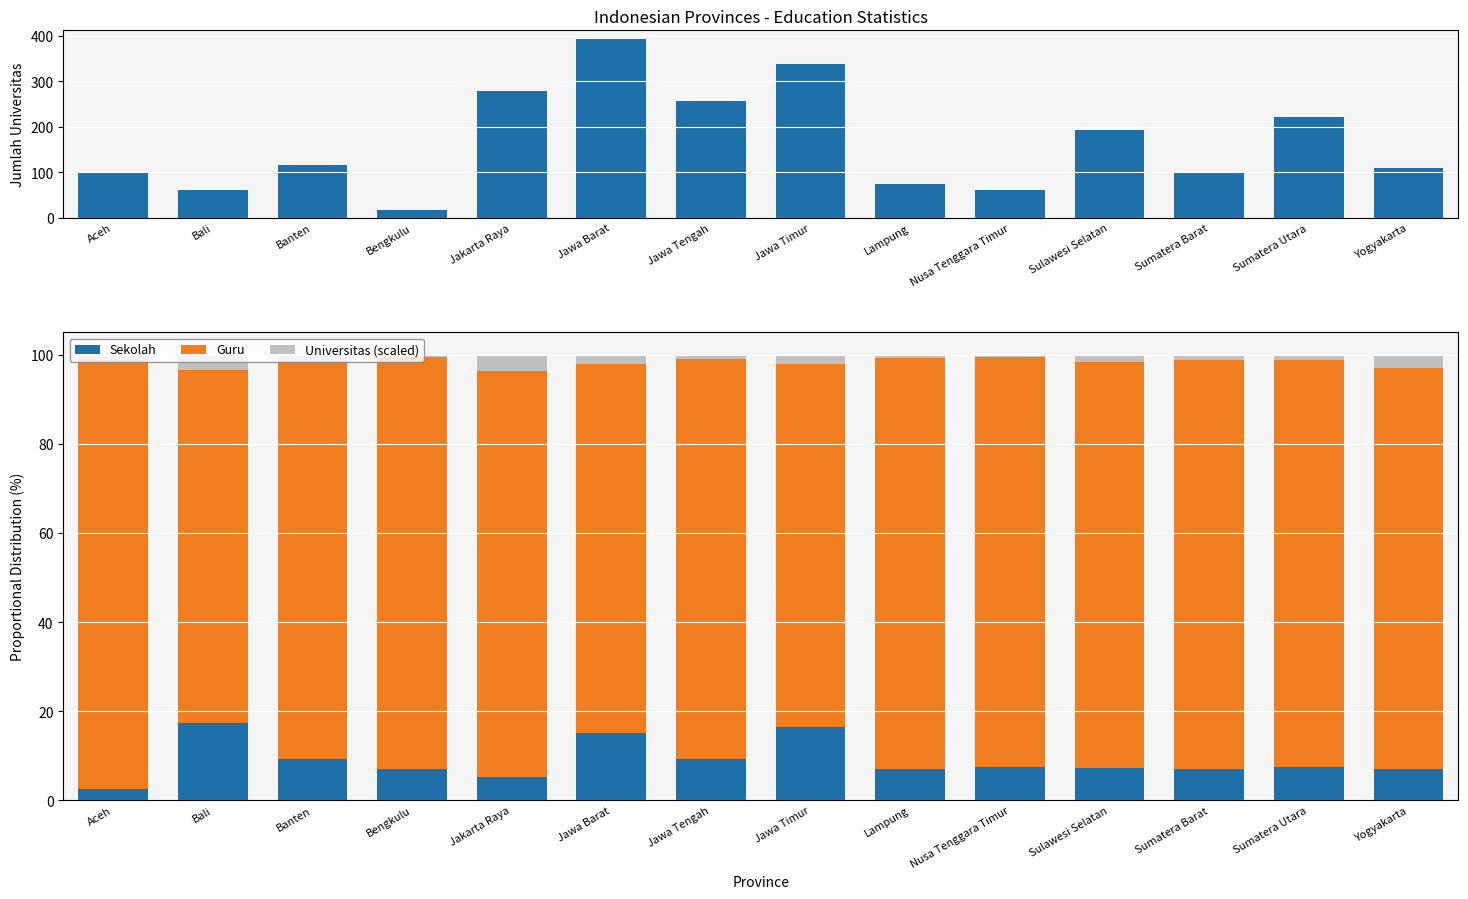

What is the average value of the Universitas (scaled) series?

1.8